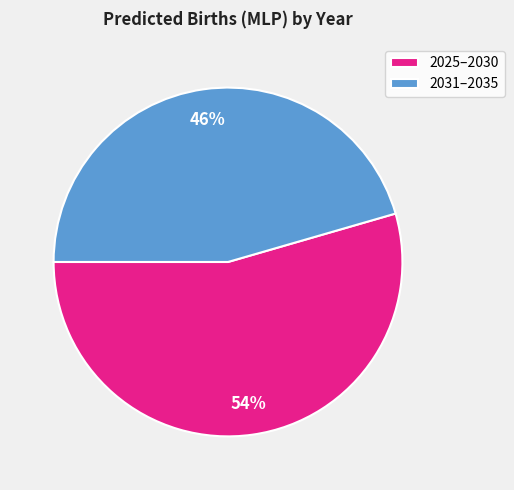

To the nearest percent, what is the average slice percentage?

50%